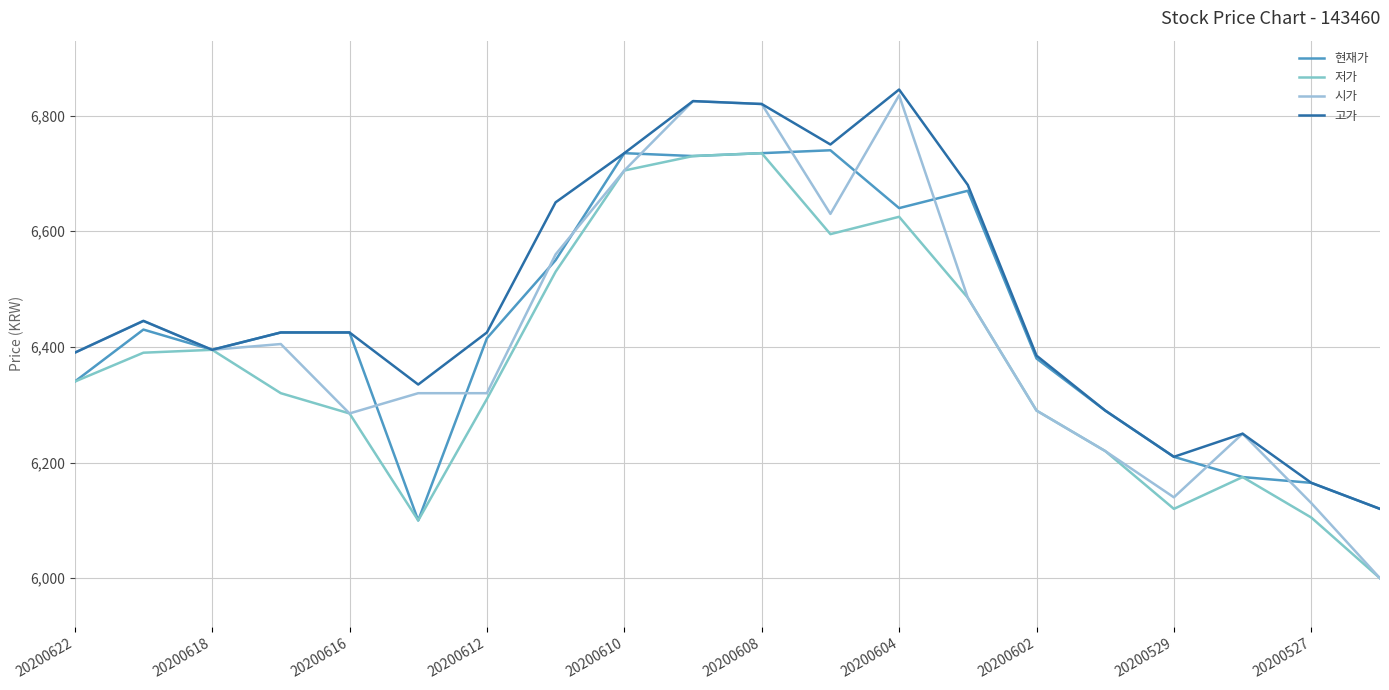

True or false: 고가 and 시가 cross at least once.

False